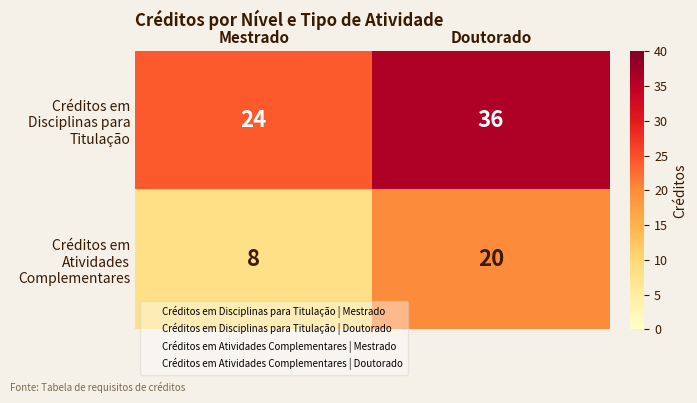

Rank the series by their average value, from highest to lowest.

Créditos em Disciplinas para Titulação, Créditos em Atividades Complementares